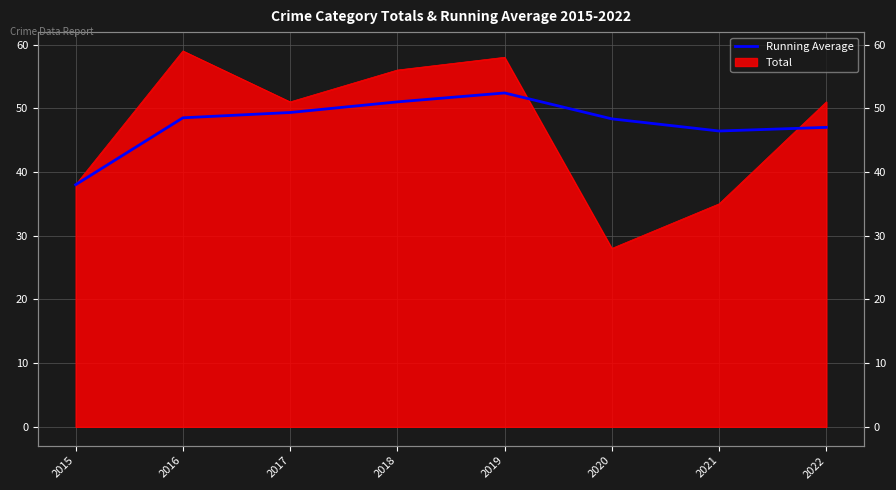

What is the value of the 7th point from the left?

46.4